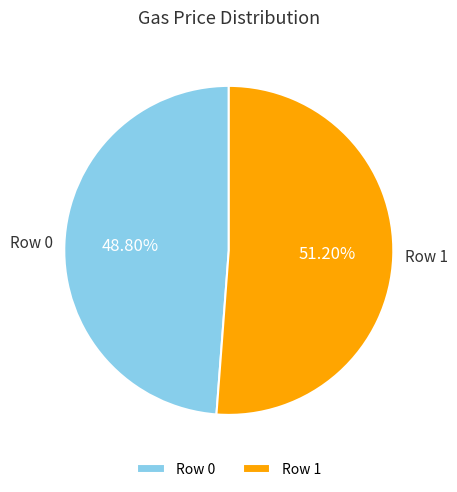

Do Row 1 and Row 0 together represent more than half of the pie?

Yes